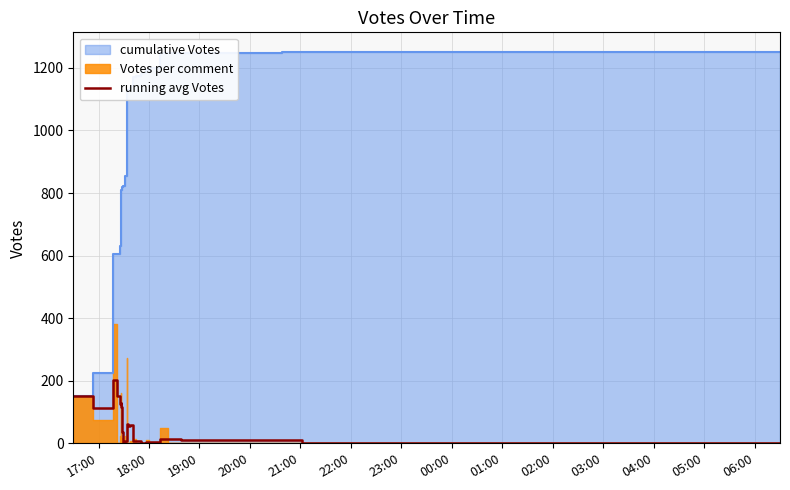

True or false: the data has more than 2 interior local peaks.

True